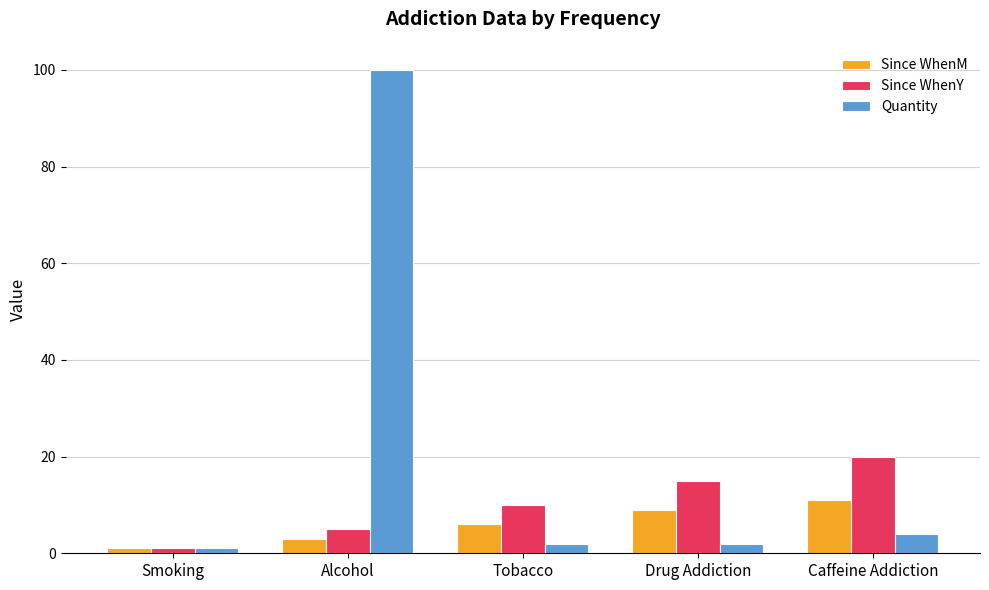

What is the label of the 5th bar from the left?

Caffeine Addiction